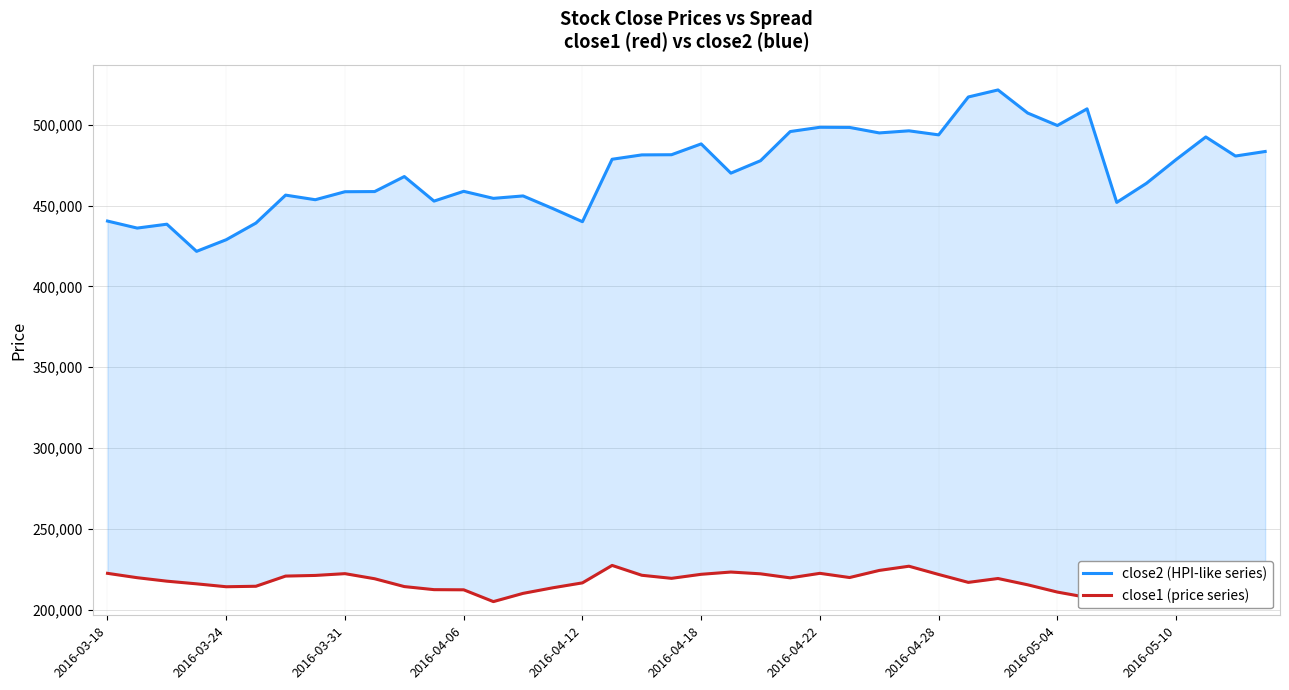

True or false: close2 (HPI-like series) and close1 (price series) intersect in this chart.

False